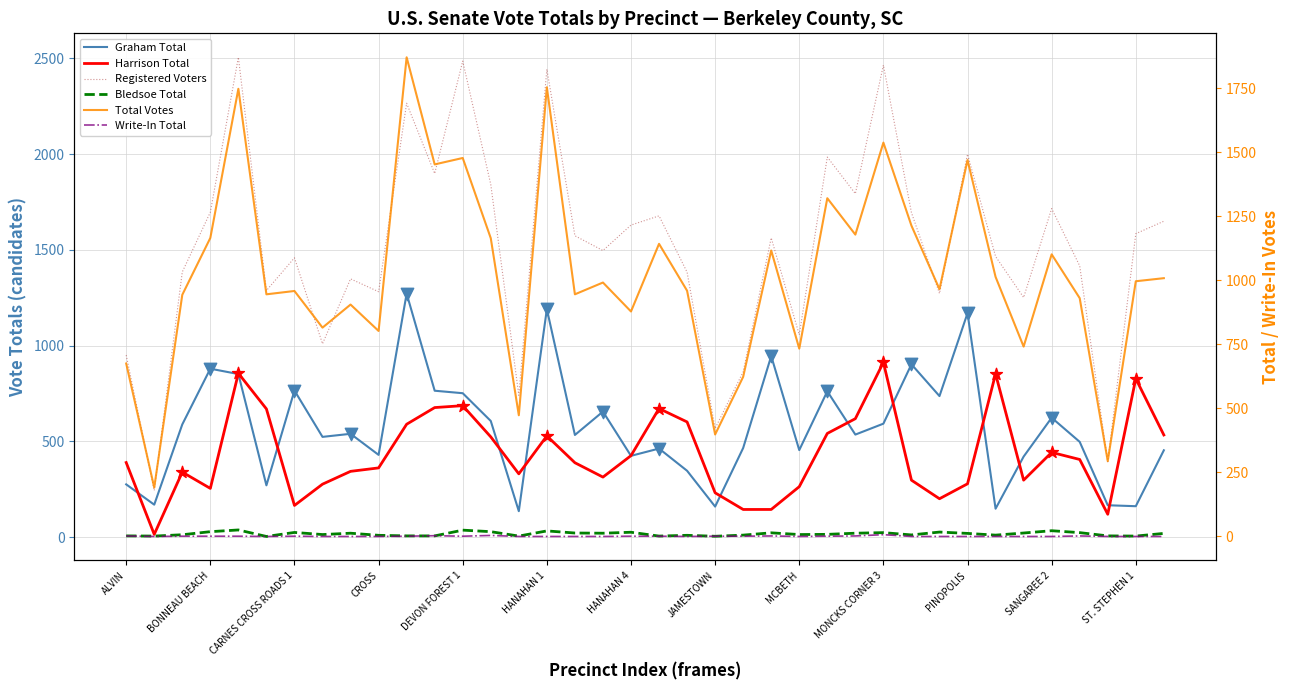

Which series reaches the minimum Y coordinate?

Write-In Total